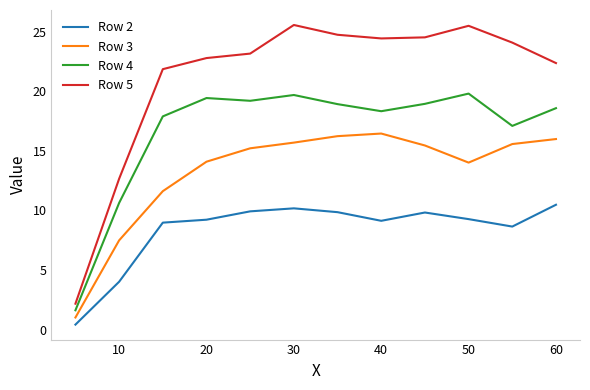

What is the greatest value displayed?

25.5